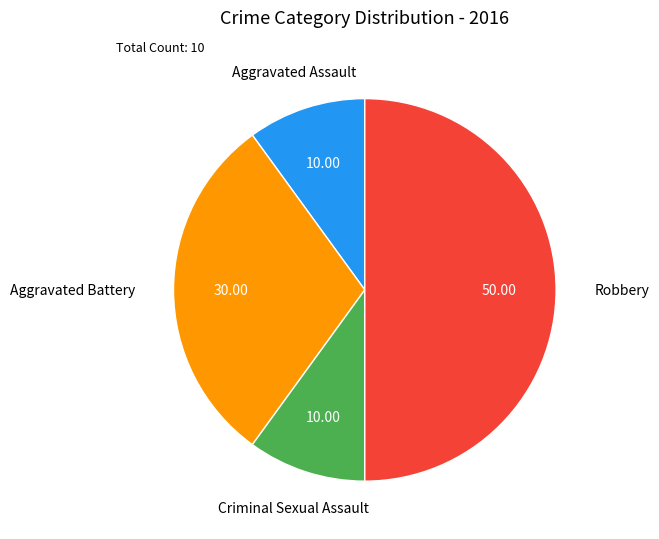

How many segments does this pie chart have?

4